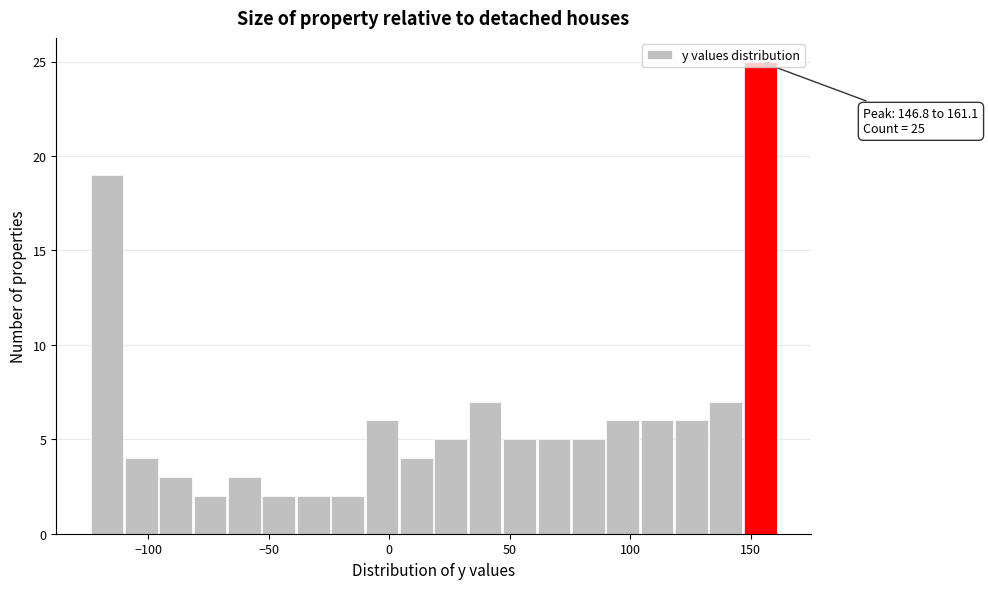

Read against the x-axis, roughly where is the centre of the tallest bar?

155